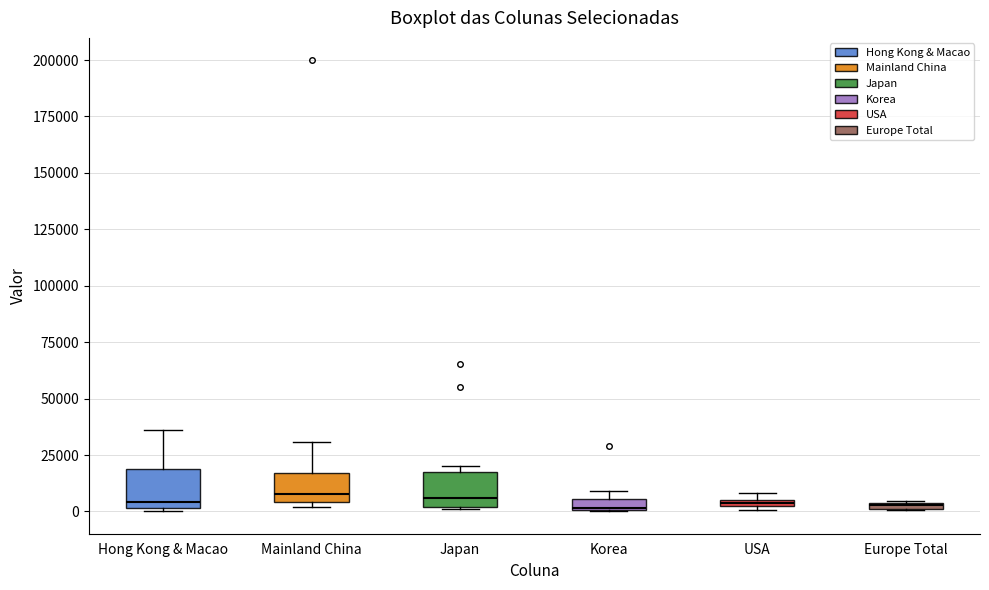

Where is the lower edge of the box for USA on the y-axis? The values are not printed on the chart, so give them approximately, as read against the axis.

0